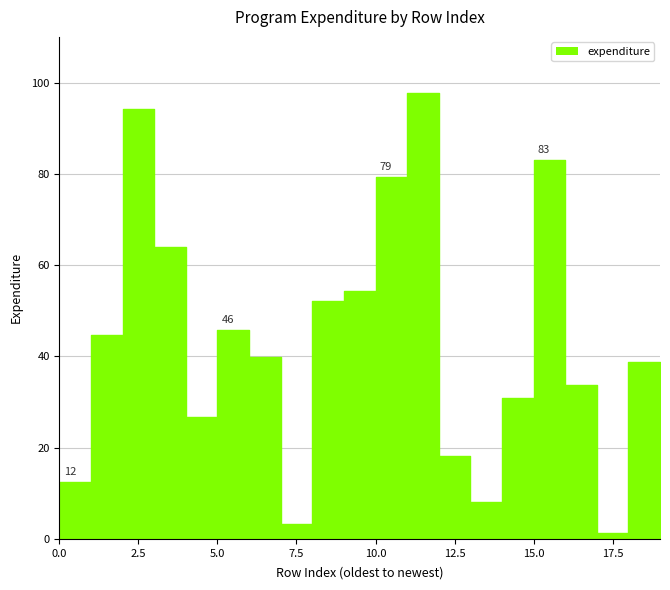

What is the change in value from 8 to 15?

+30.9